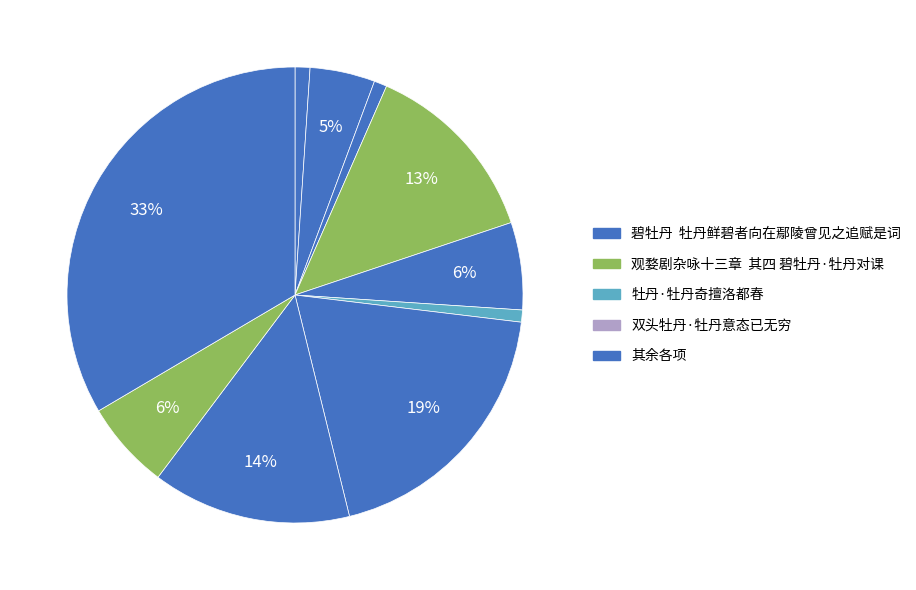

Count the number of slices in the pie.

10